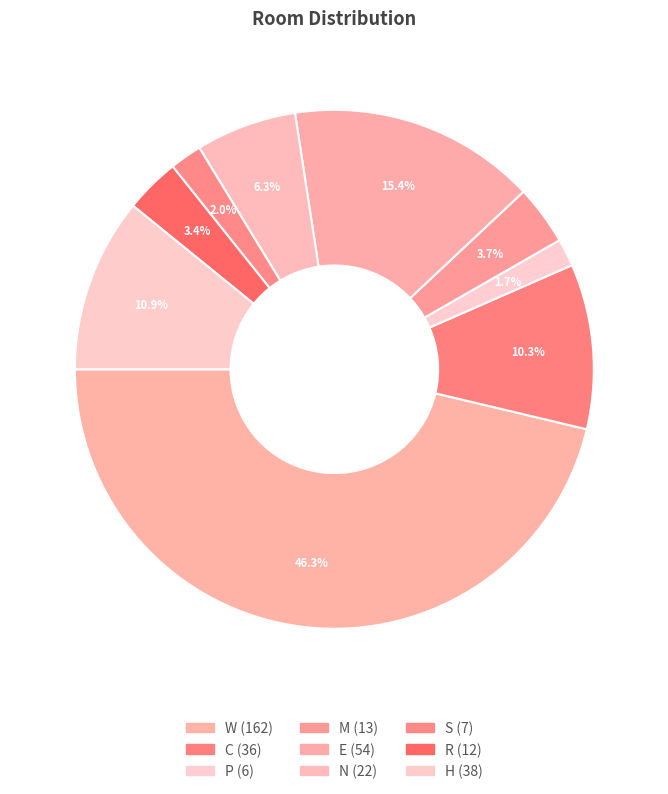

What is the smallest slice in the pie chart?

P